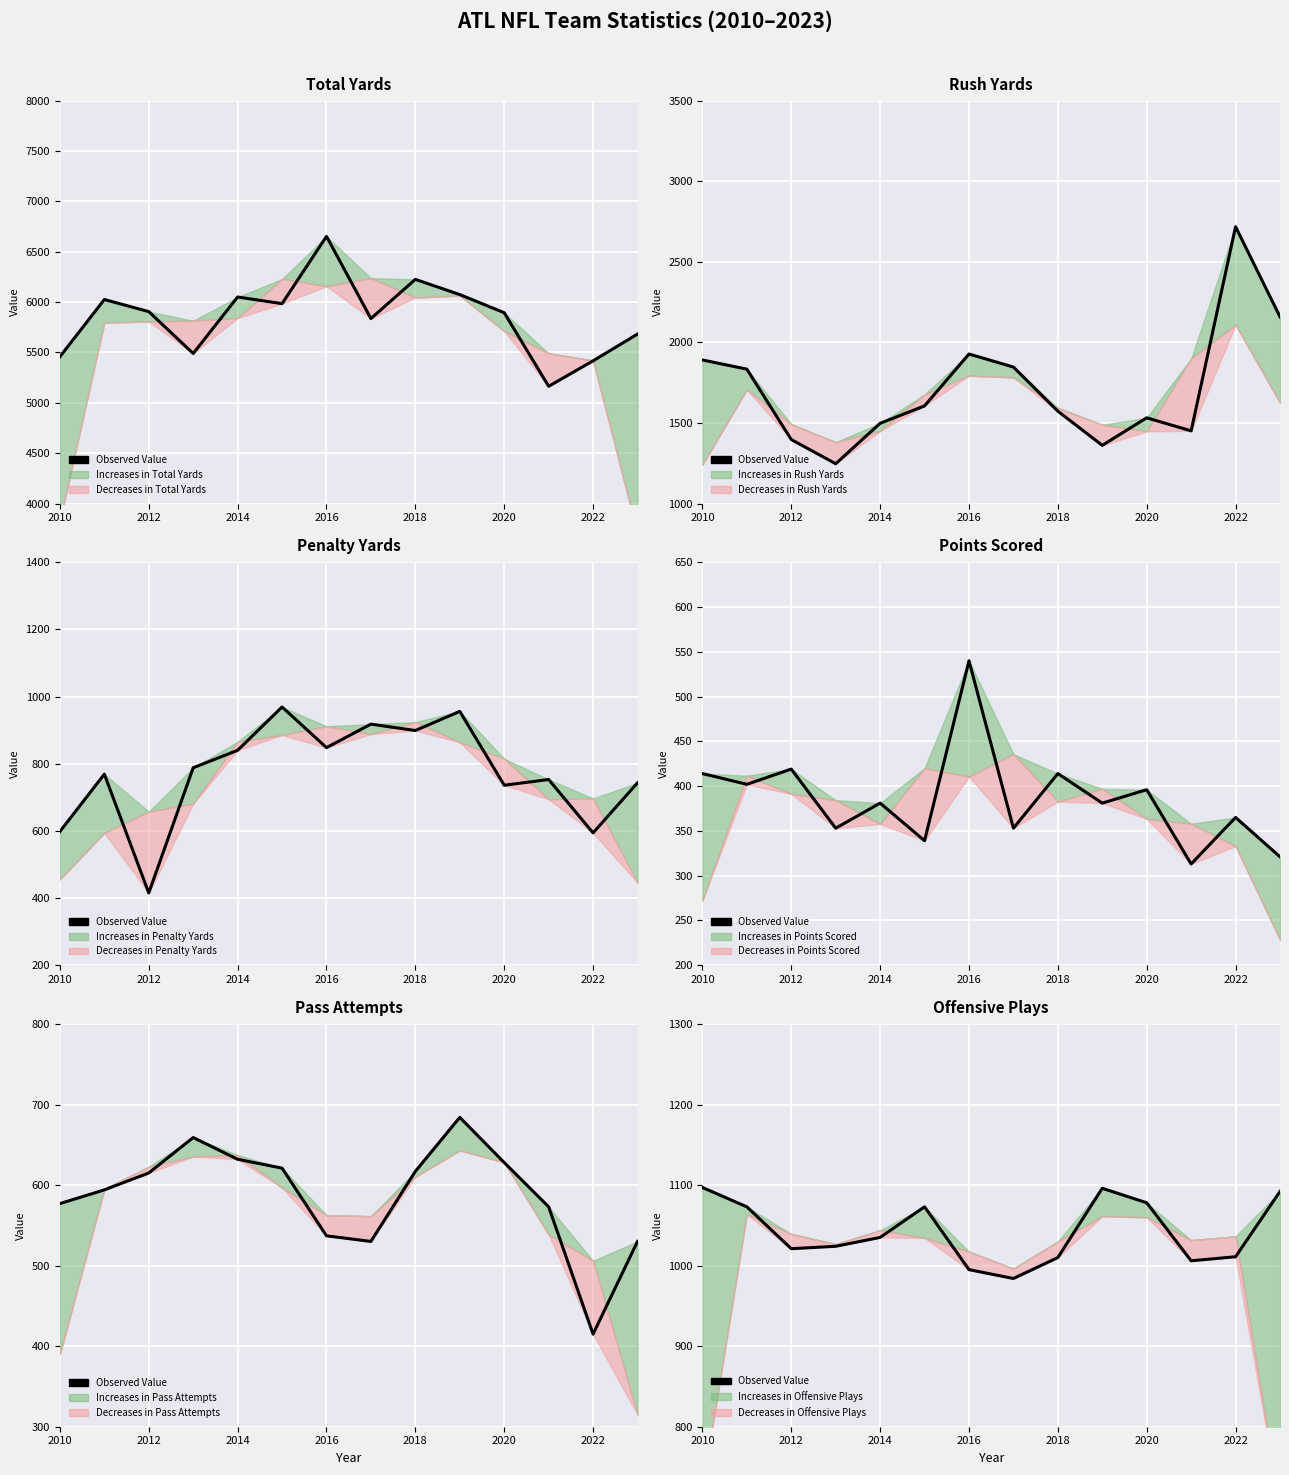

Reading right to left, extract all data points from this chart.

1092	1011	1006	1078	1096	1010	984	995	1073	1035	1024	1021	1073	1097